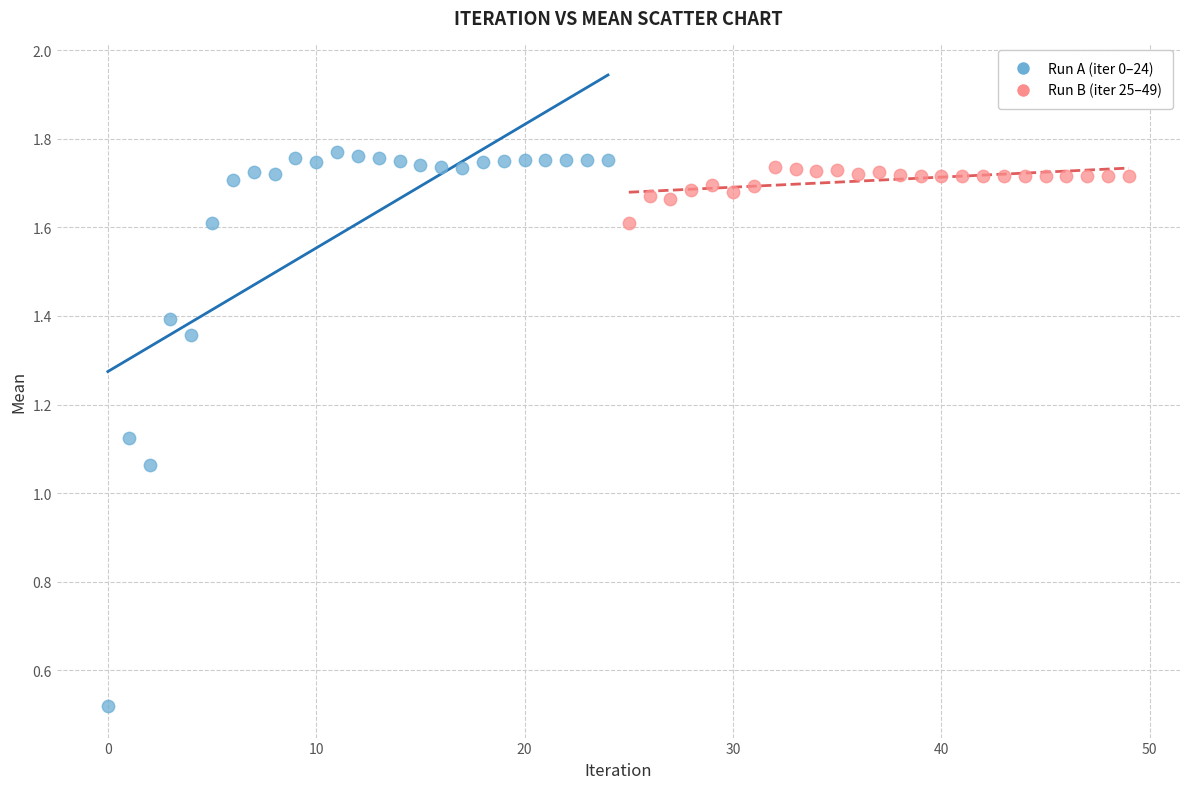

Which series contains the lowest Y value?

Run A (iter 0–24)